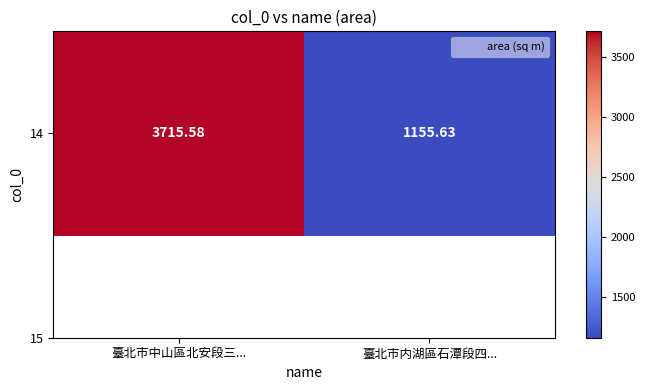

Reading left to right, what are all the values shown in this chart?

臺北市中山區北安段三...=3715.6	臺北市内湖區石潭段四...=1155.6